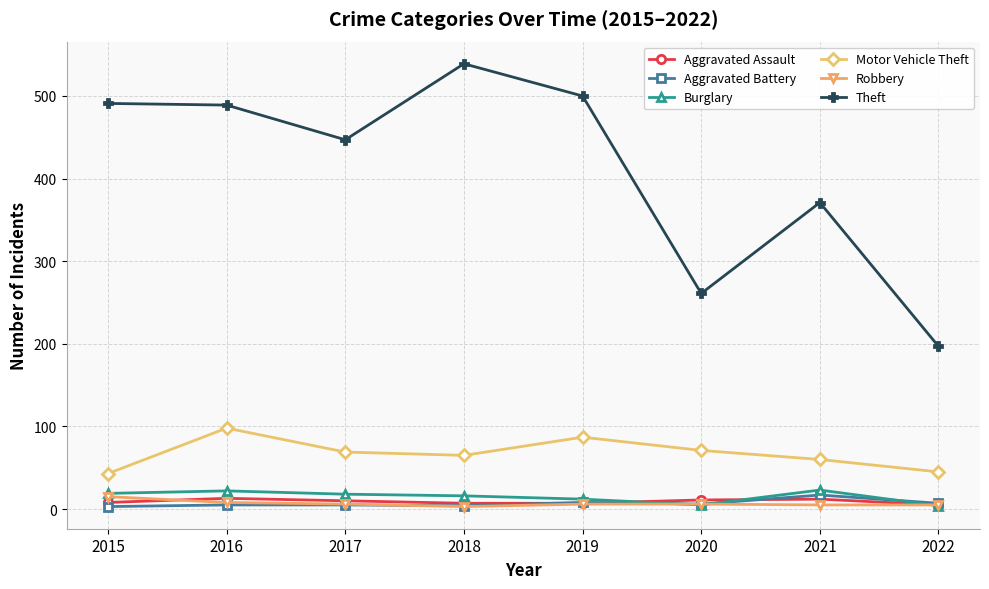

What is the sum of the Motor Vehicle Theft values at 2018 and 2022?

110